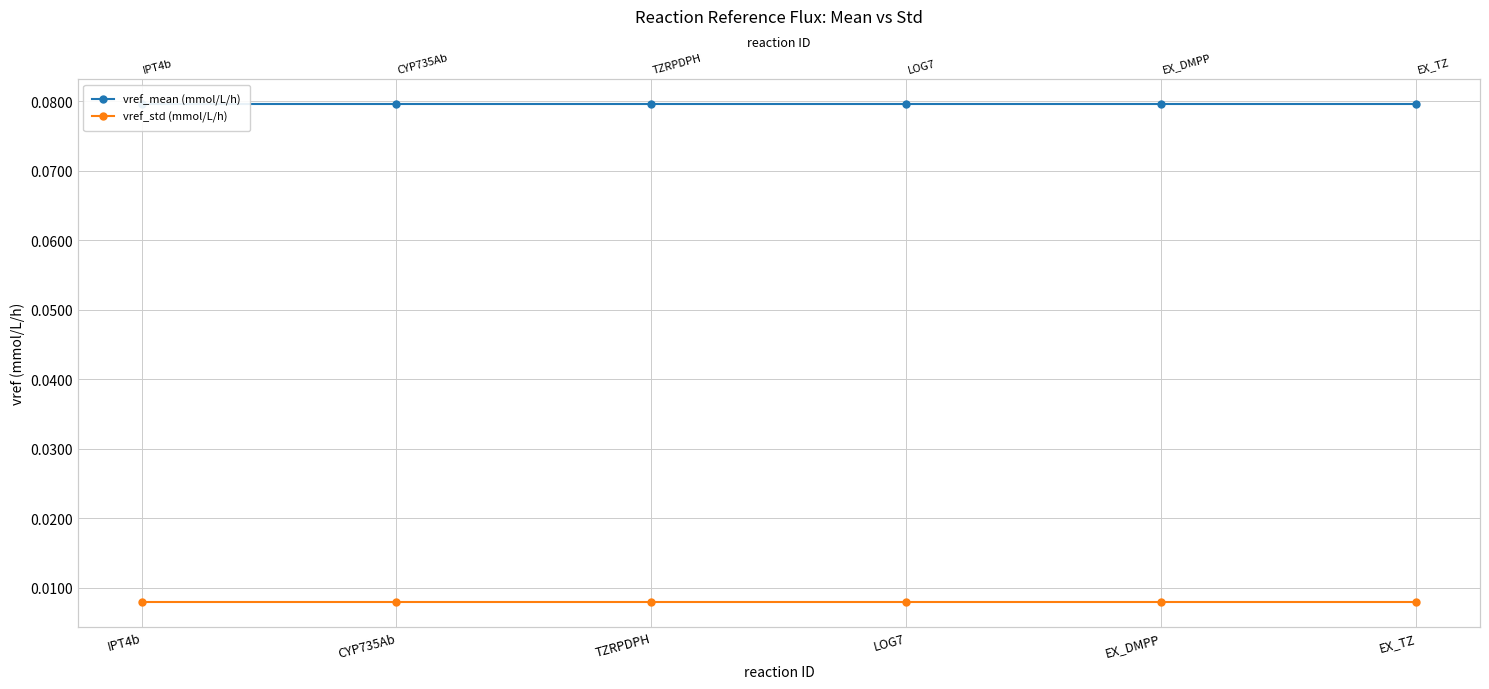

What is the total value across all series at IPT4b?

0.1